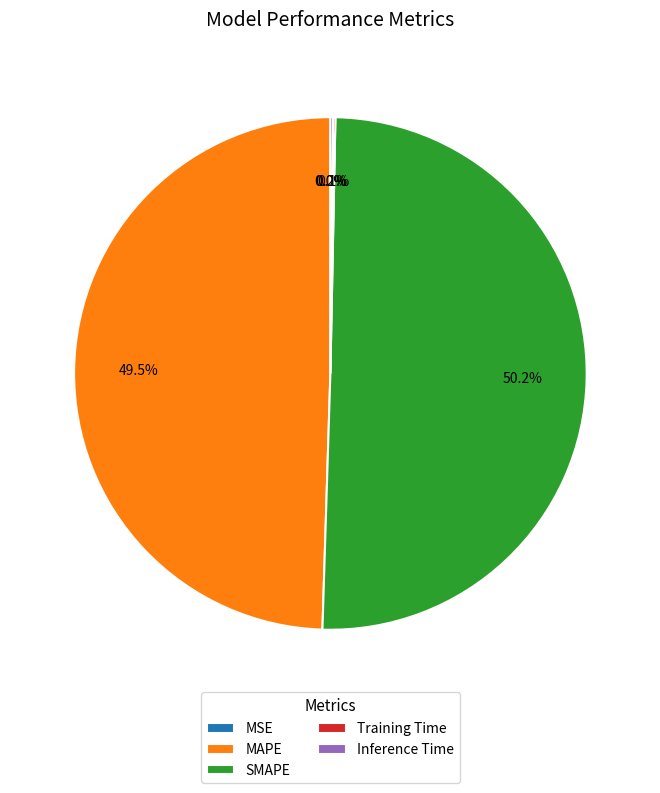

What is the majority slice?

SMAPE